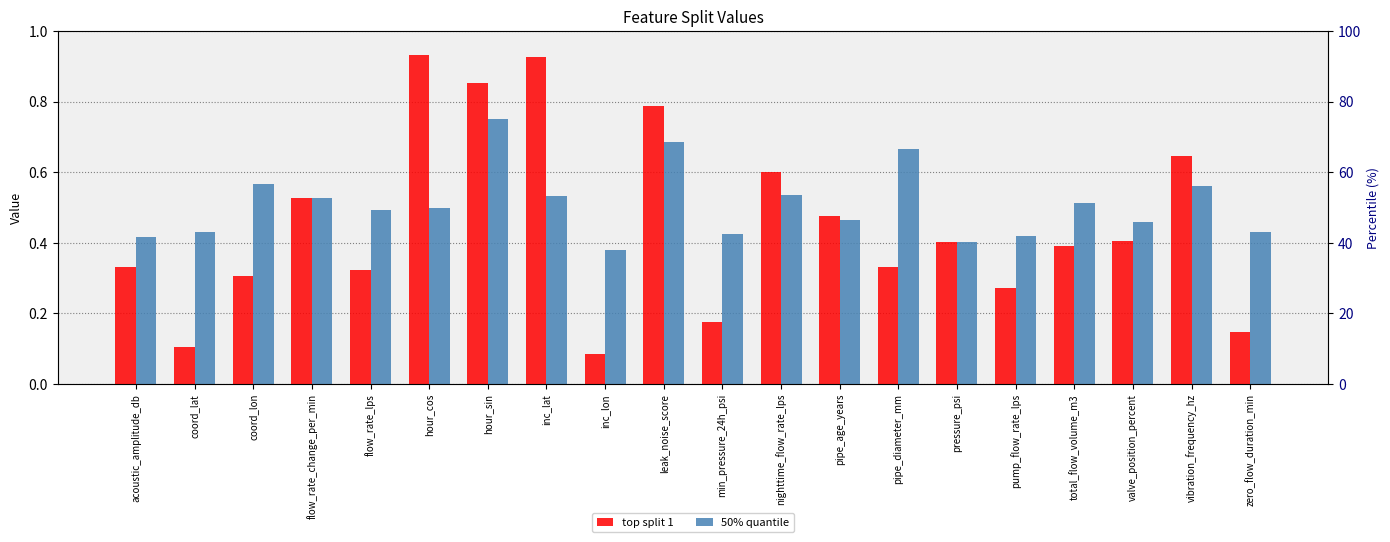

Count the number of data series in this chart.

2